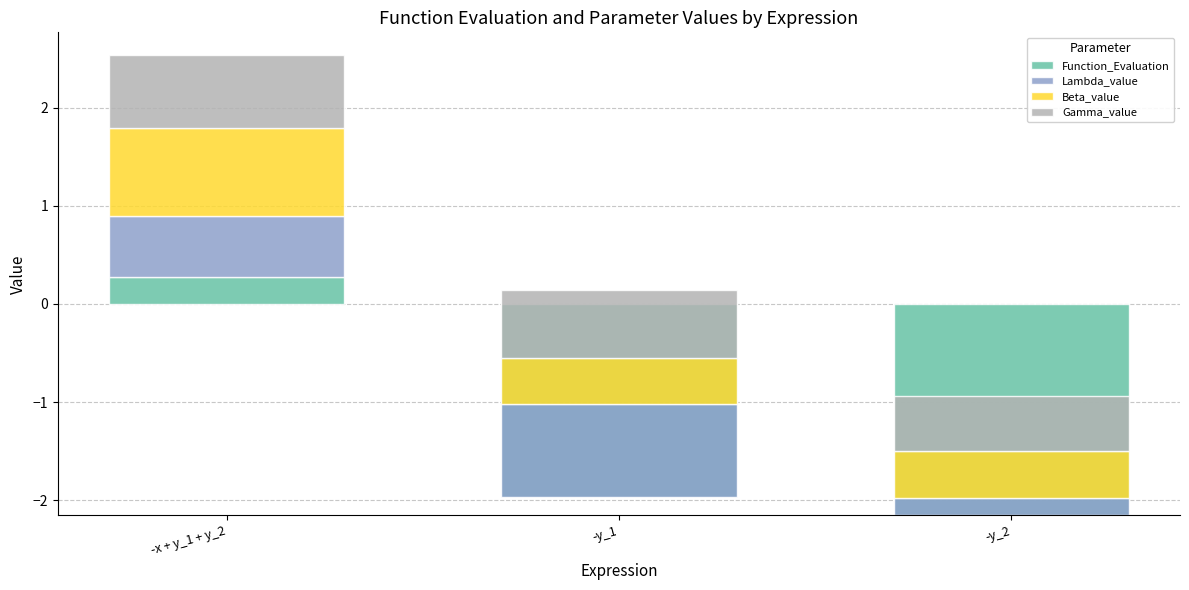

What is the total value across all series at -x + y_1 + y_2?

2.5